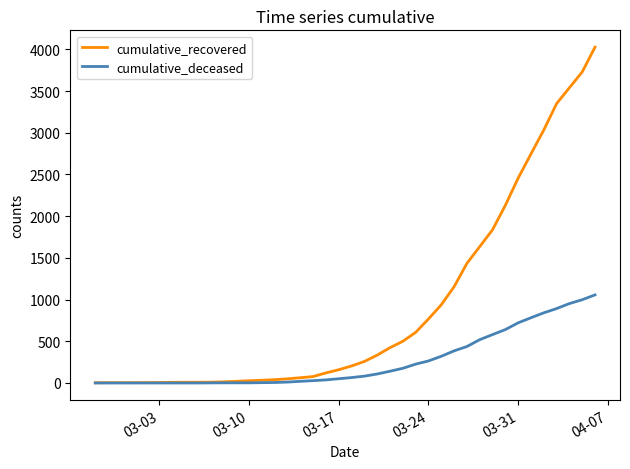

Which series has the largest total across all categories?

cumulative_recovered